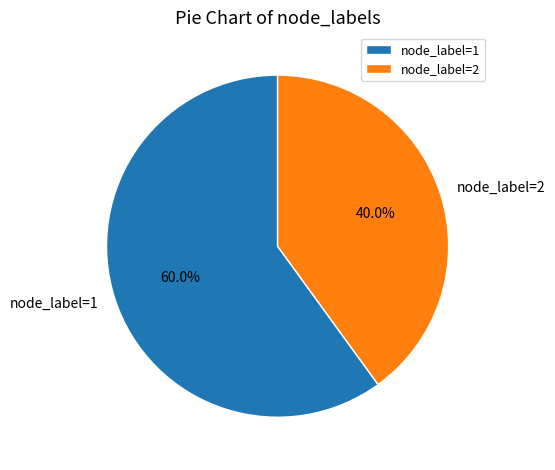

Which slice is the largest?

node_label=1